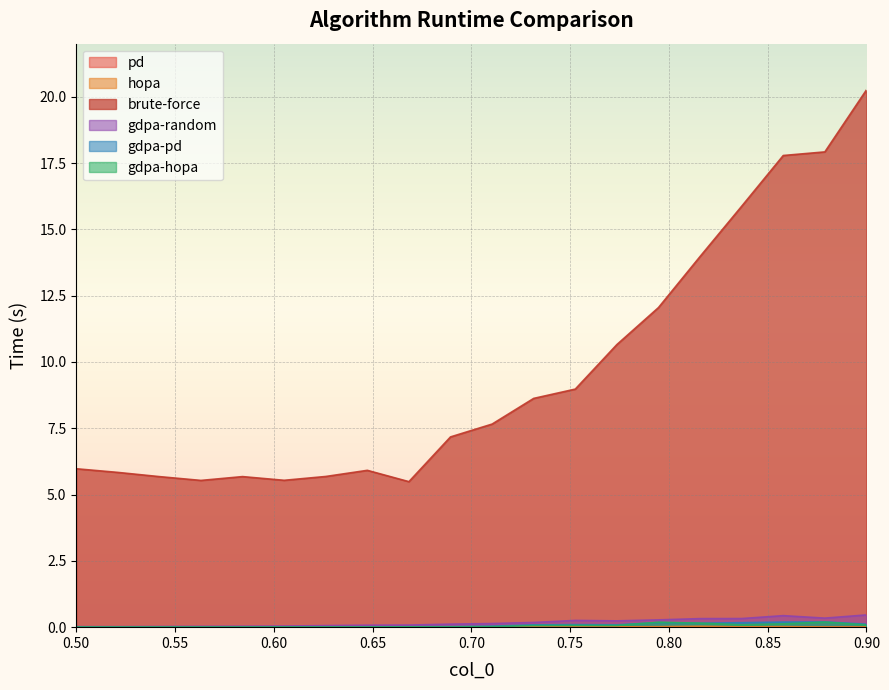

Does the chart display data point markers on the line(s)?

No